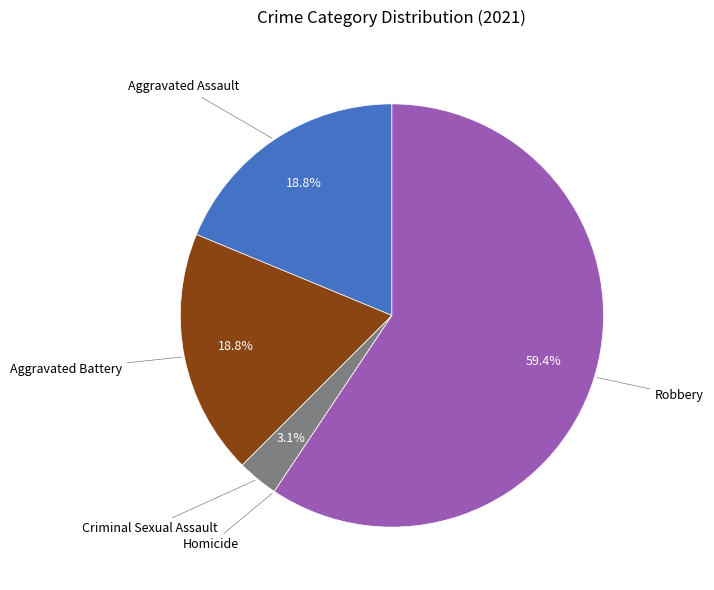

To the nearest percent, what is the average slice percentage?

20%